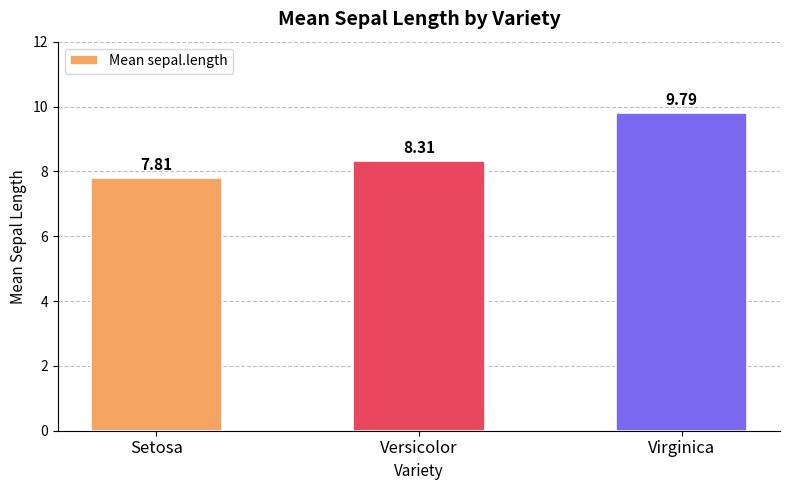

Reading left to right, extract all data points from this chart.

Setosa=7.8	Versicolor=8.3	Virginica=9.8